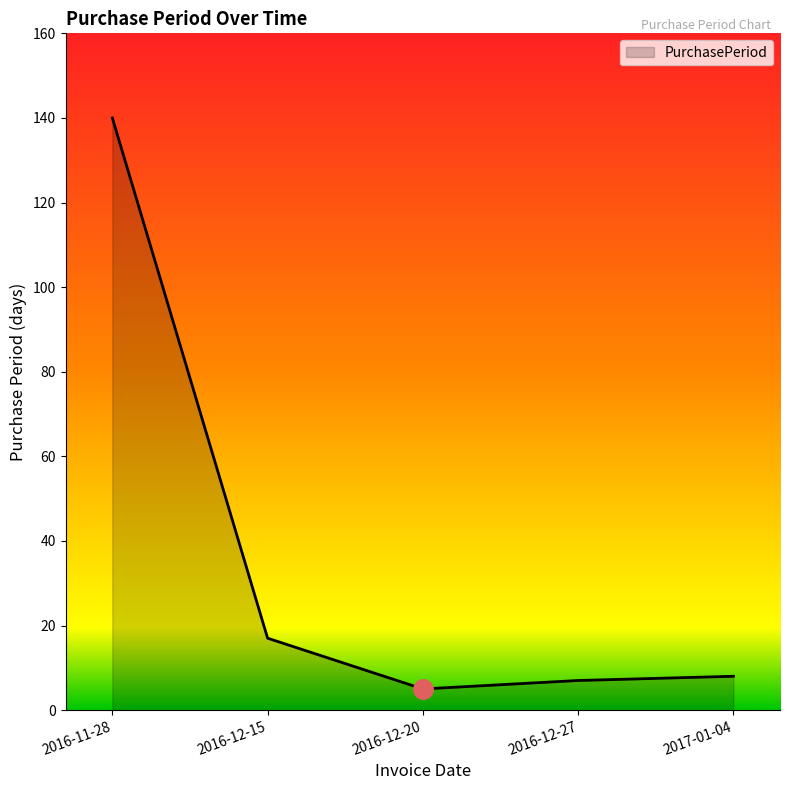

Which has a higher value, 2016-11-28 or 2016-12-20?

2016-11-28